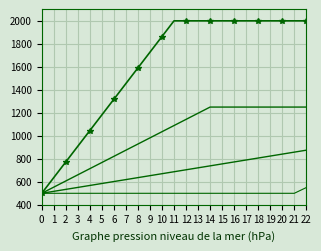

What is the minimum value shown in the chart?

500.0